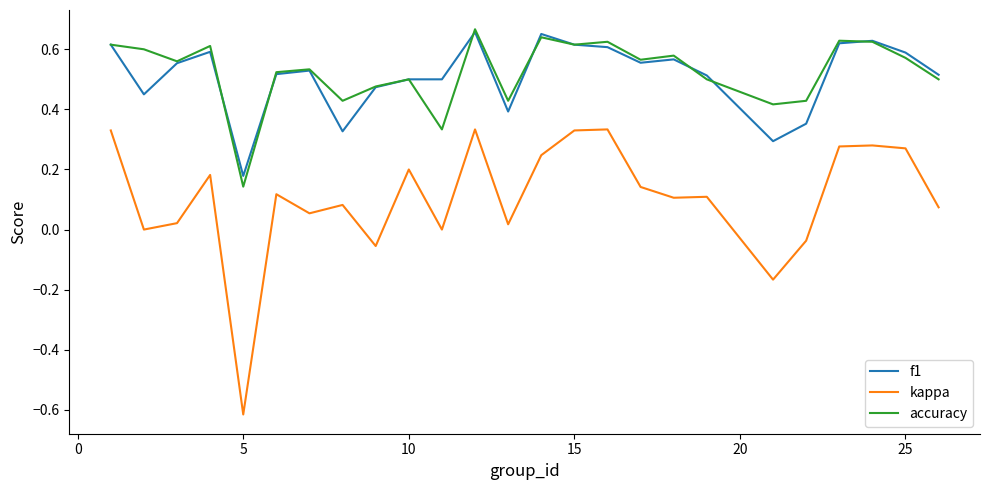

True or false: kappa and f1 intersect in this chart.

False